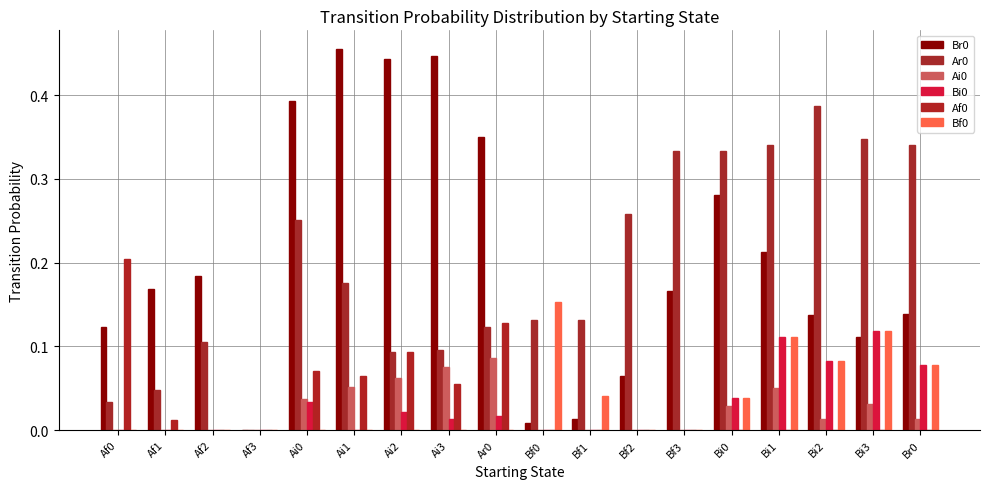

What is the label of the 13th bar from the left?

Bf3